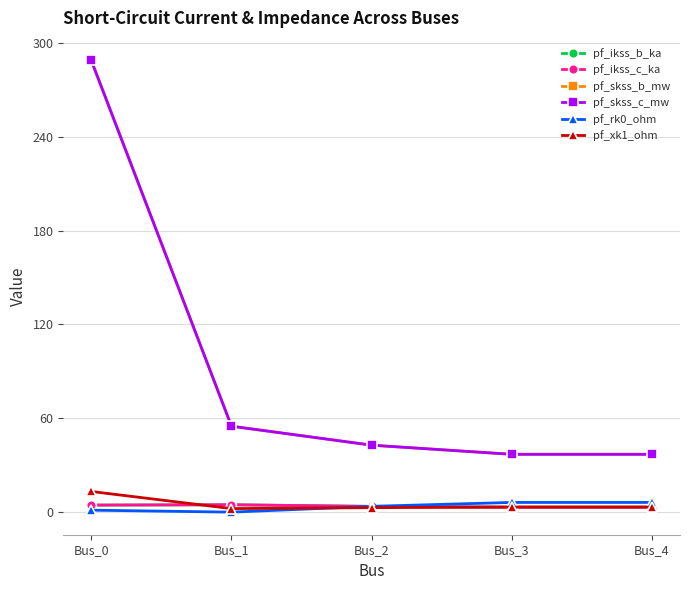

List the labels in order of pf_xk1_ohm value, largest first.

Bus_0, Bus_3, Bus_4, Bus_2, Bus_1